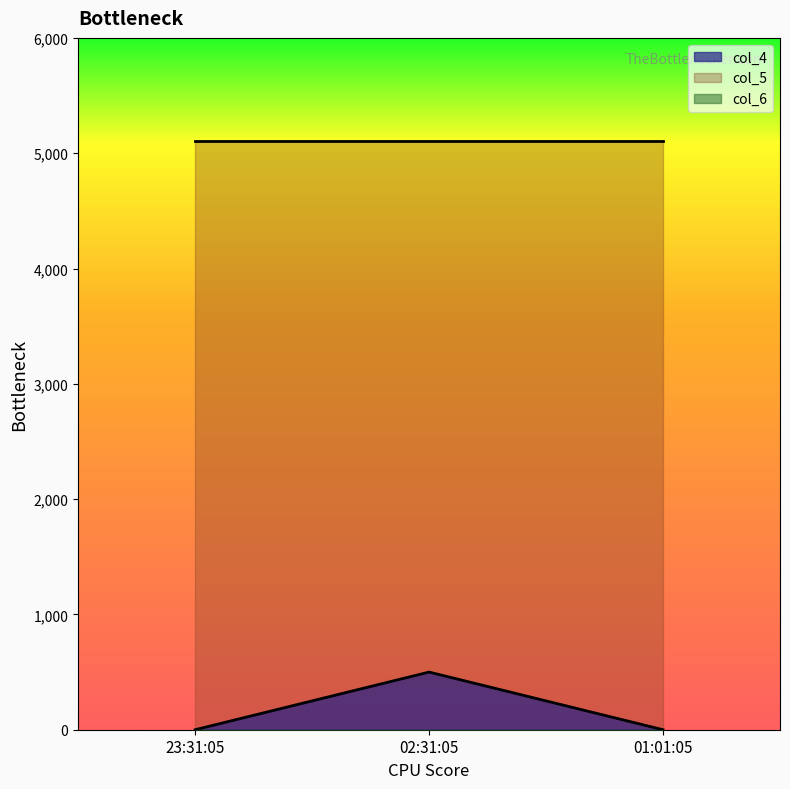

What is the maximum value for col_4?

500